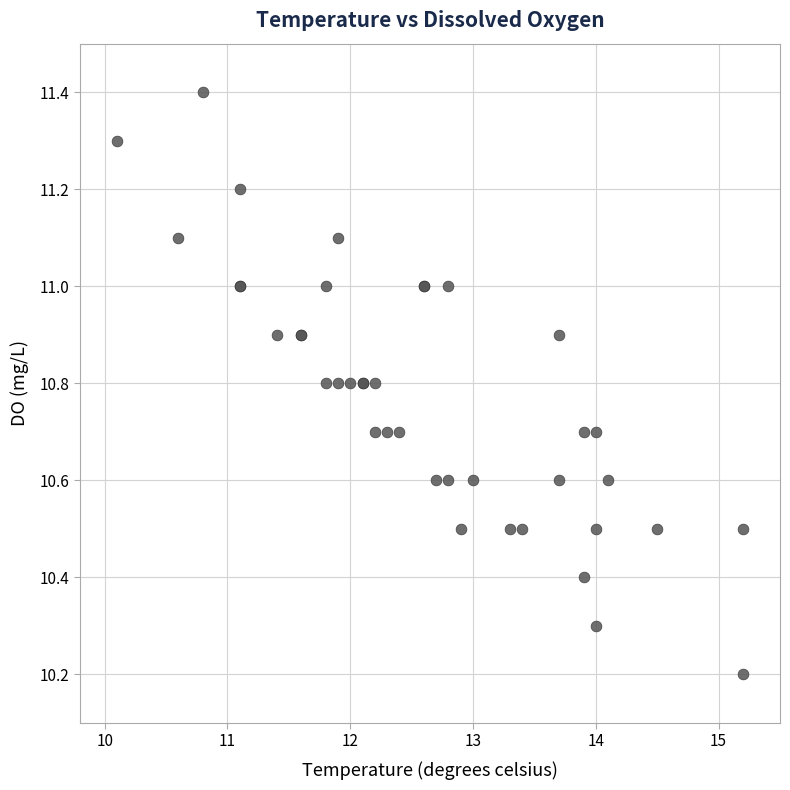

What Y value in the scatter plot is closest to 10?

10.2